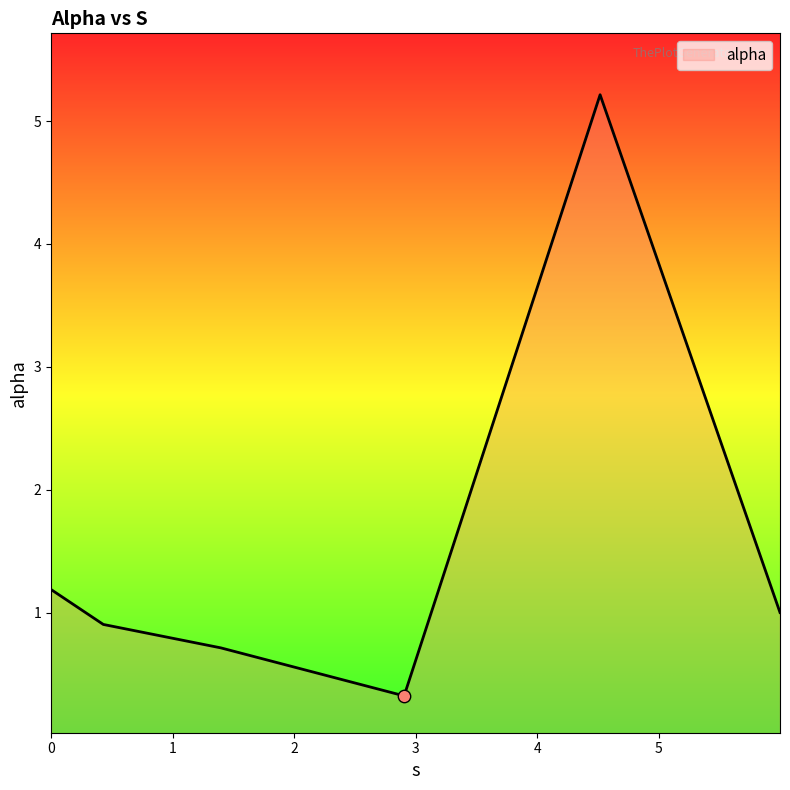

What is the sum of all values?

9.3